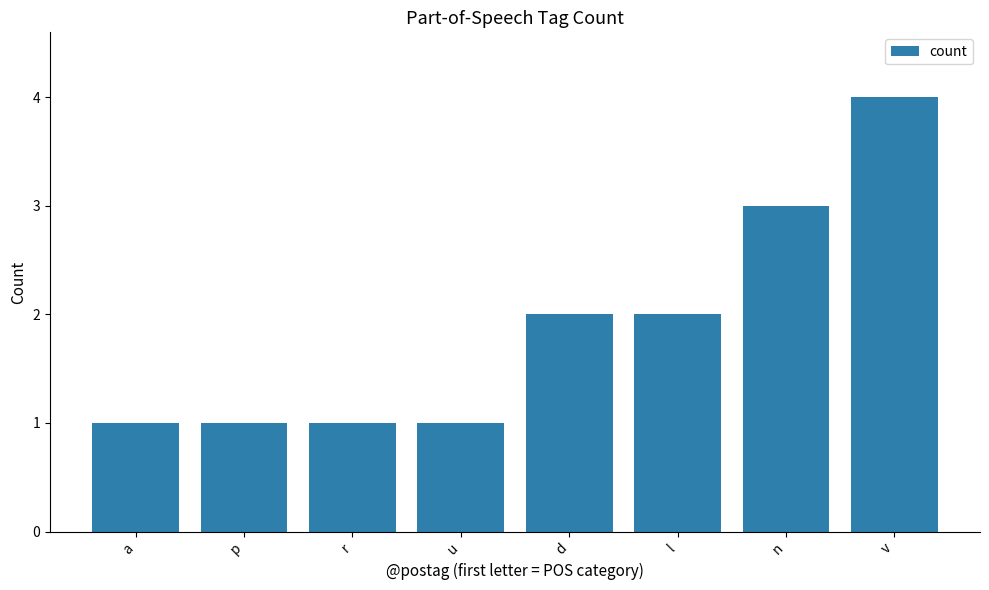

Count the values in the range 1 to 3.

7